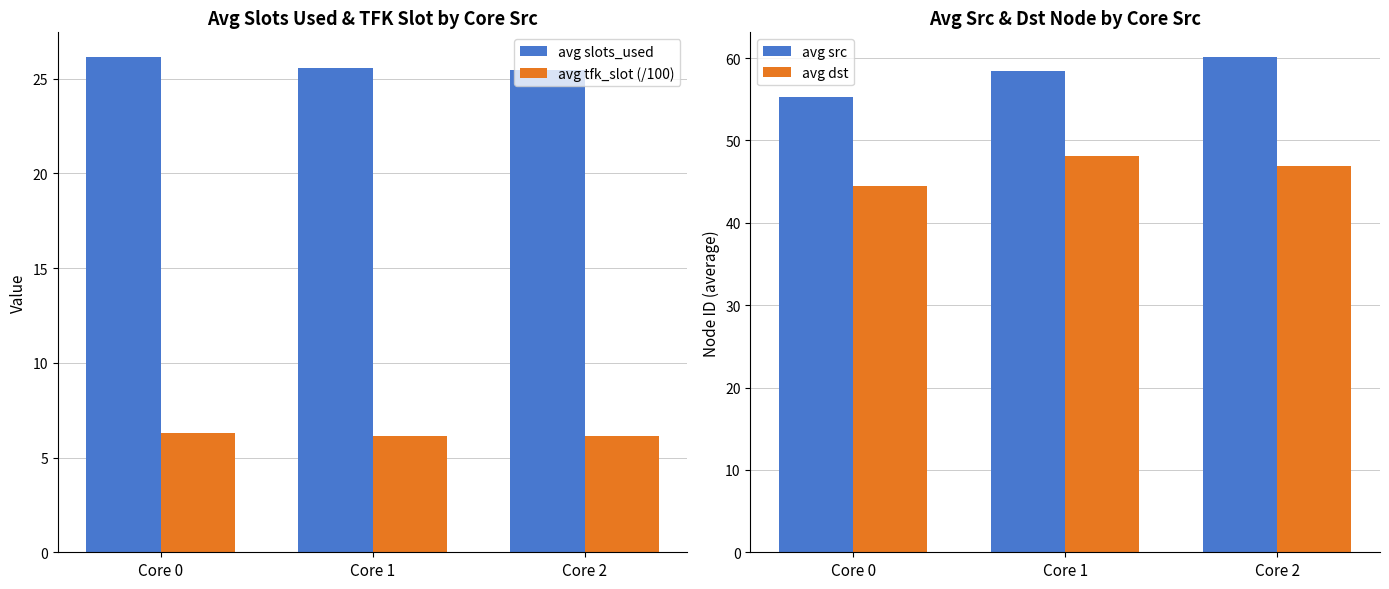

How many bars are there in total?

12